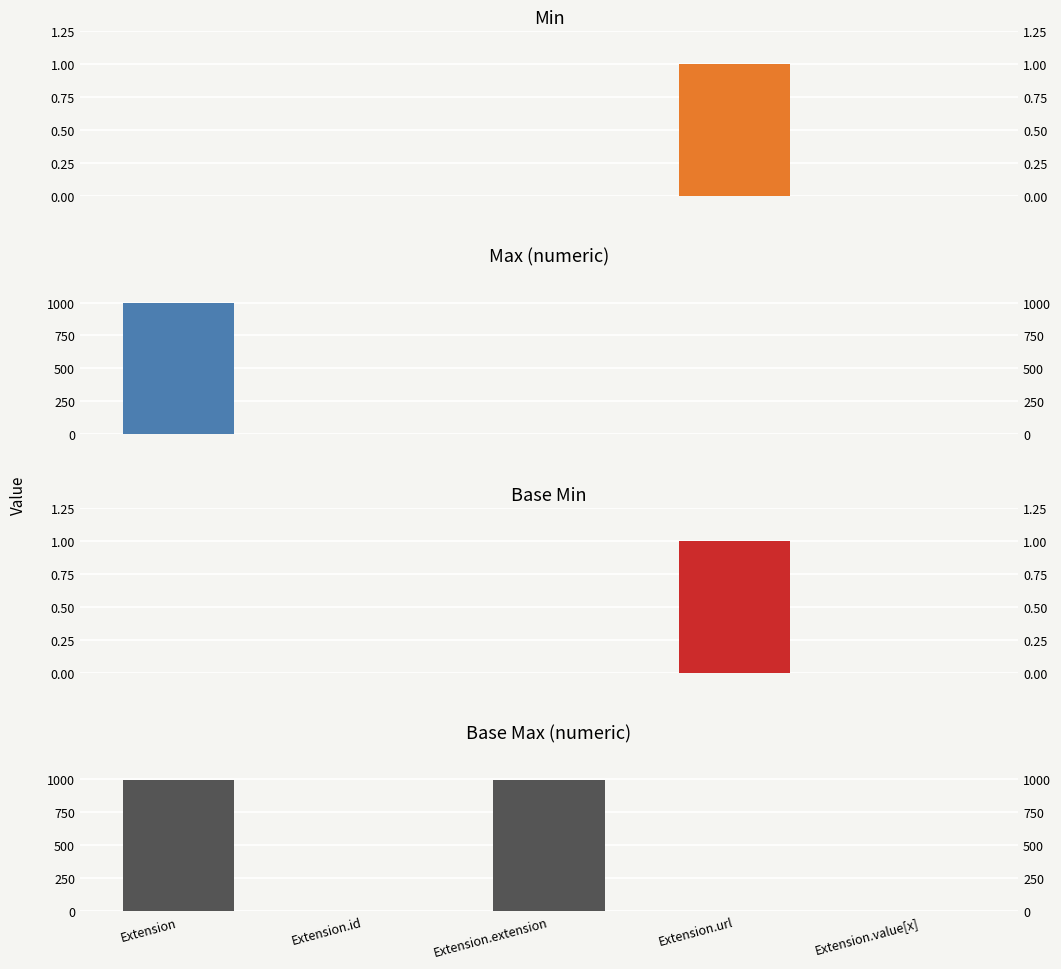

Between Extension.id and Extension, which is larger?

Extension.id